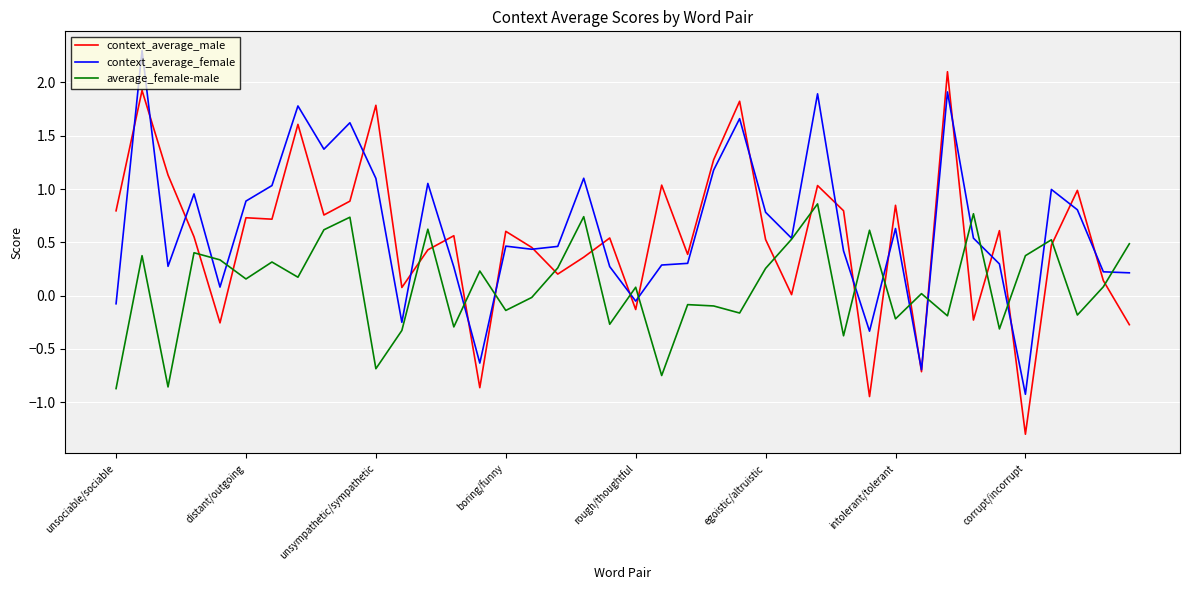

Which series has the largest range (max minus min)?

context_average_male